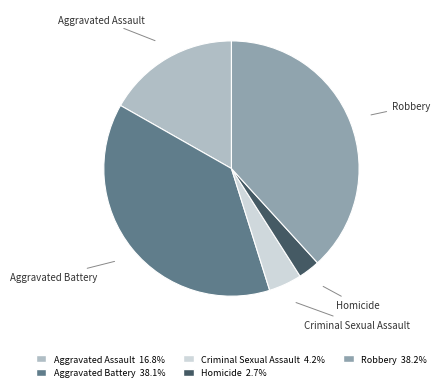

How many segments does this pie chart have?

5